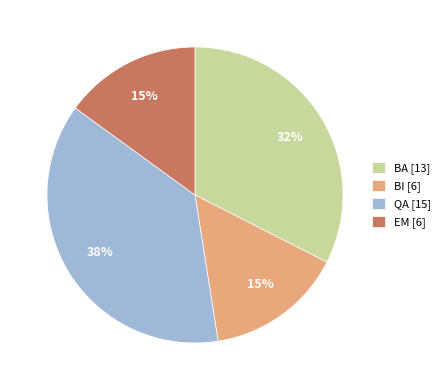

To the nearest percent, what is the average slice percentage?

25%